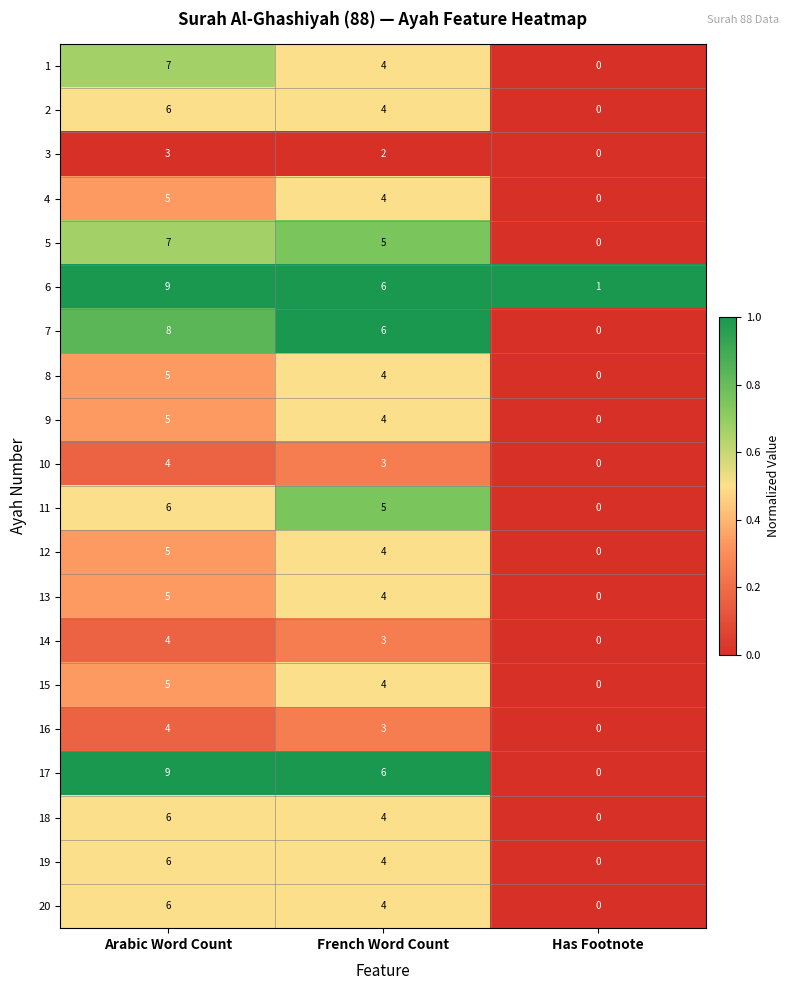

Which series has the largest range (max minus min)?

17